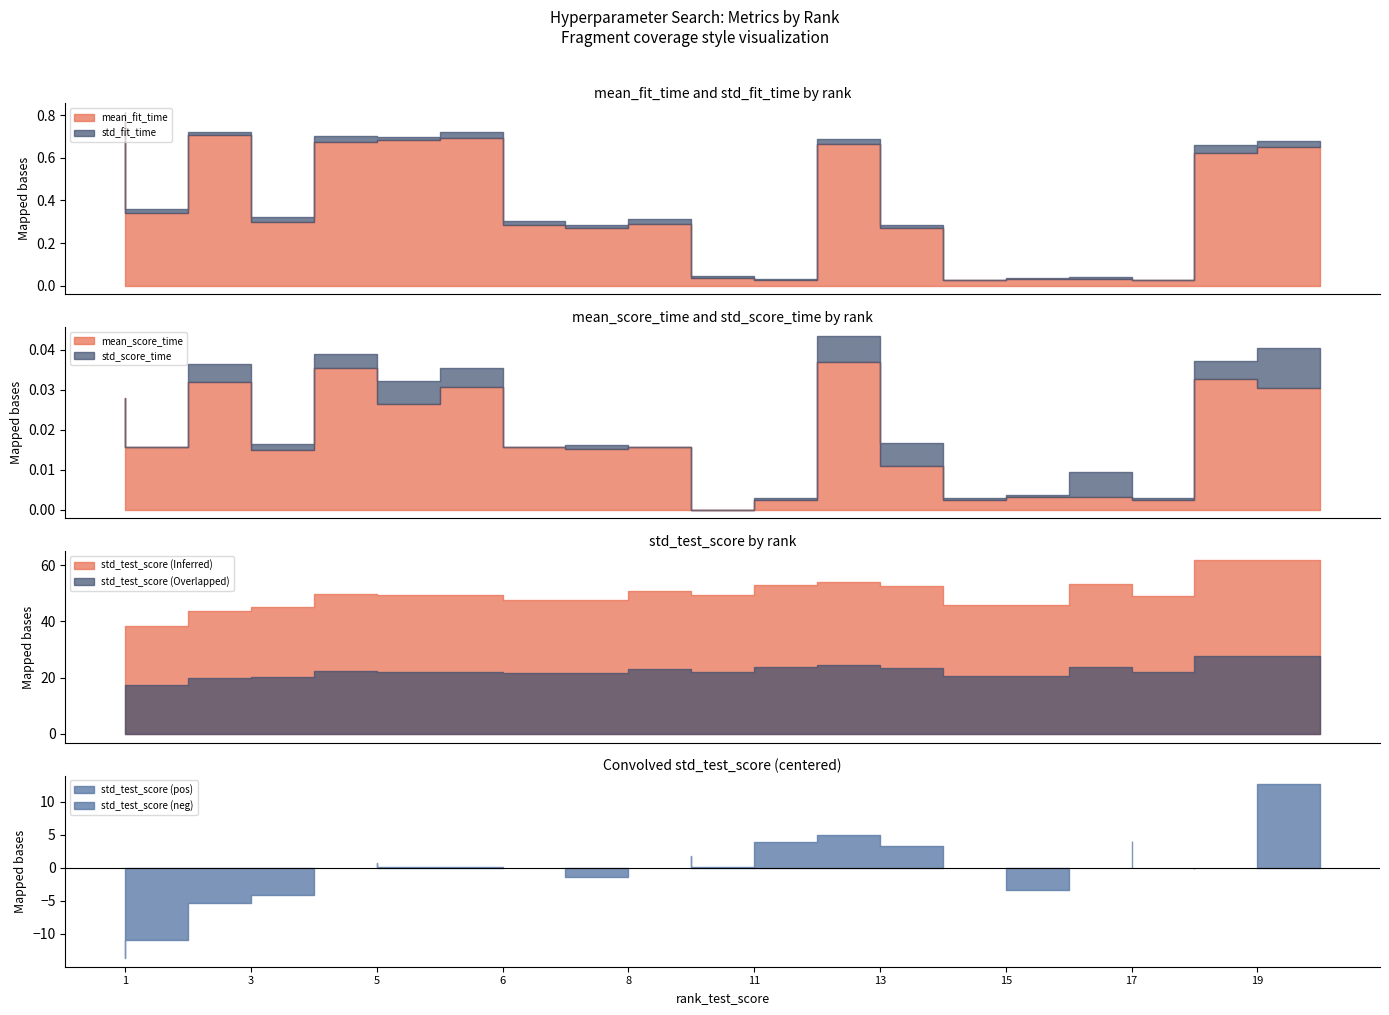

What is the spread (max minus min) of values at 8?

47.8